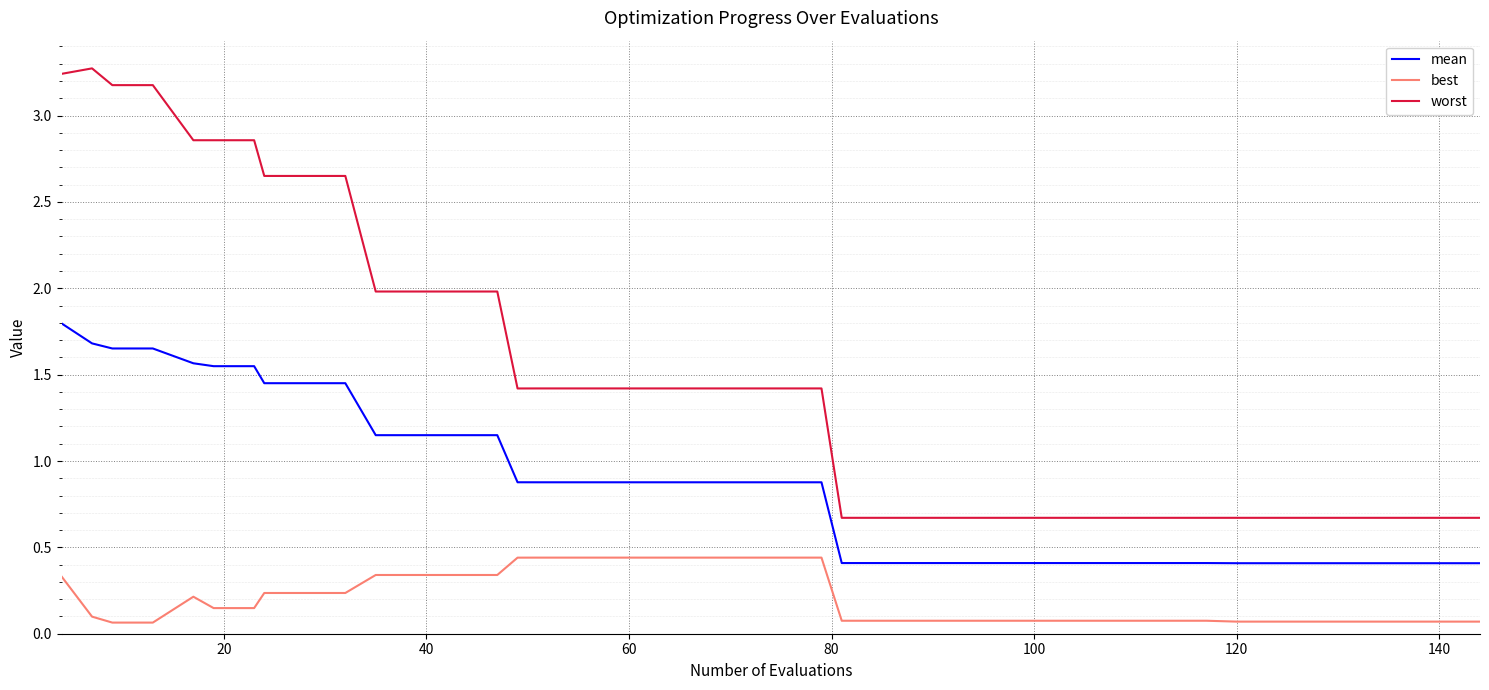

List the series in order of their overall mean, lowest first.

best, mean, worst